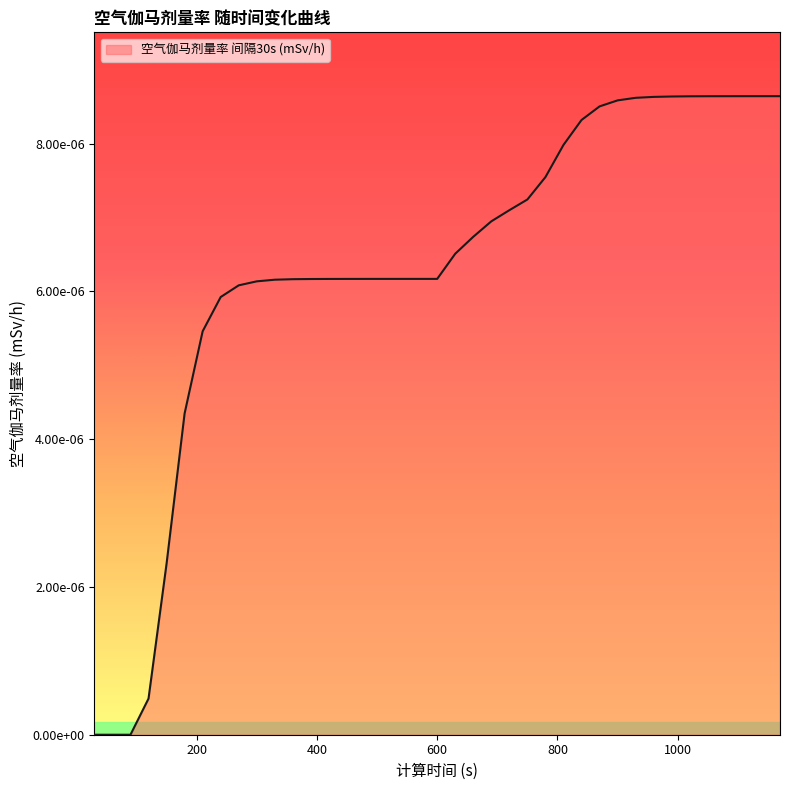

List the labels in order of value, smallest first.

30, 60, 90, 120, 150, 180, 210, 240, 270, 300, 330, 360, 390, 420, 450, 480, 510, 540, 570, 600, 630, 660, 690, 720, 750, 780, 810, 840, 870, 900, 930, 960, 990, 1020, 1050, 1080, 1110, 1140, 1170